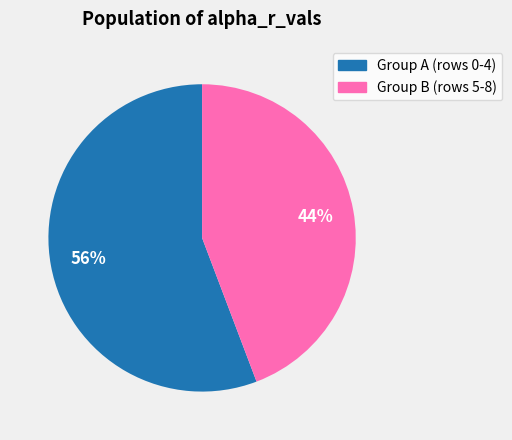

To the nearest percent, what is the average slice percentage?

50%